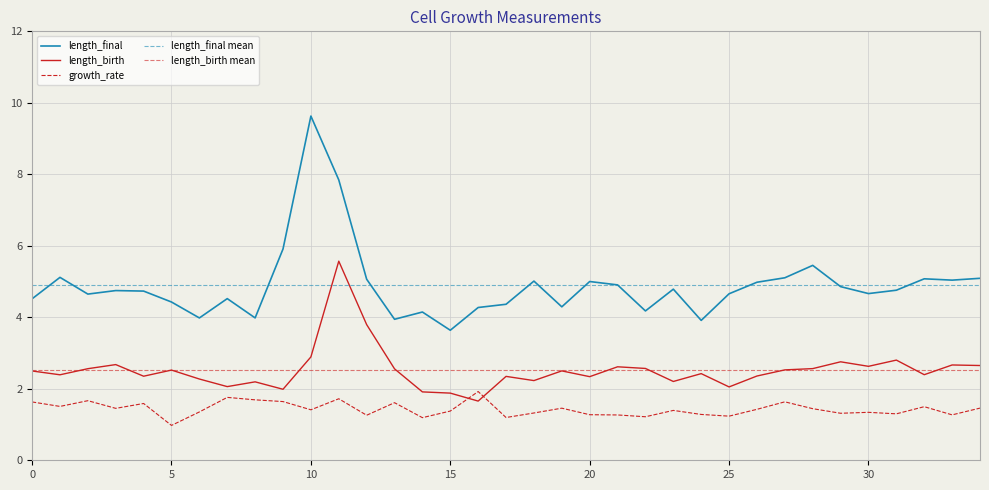

Reading left to right, what are all the values shown in this chart?

length_birth: 2.5	2.4	2.6	2.7	2.4	2.5	2.3	2.1	2.2	2.0	2.9	5.6	3.8	2.6	1.9	1.9	1.7	2.3	2.2	2.5	2.3	2.6	2.6	2.2	2.4	2.1	2.4	2.5	2.6	2.8	2.6	2.8	2.4	2.7	2.7
length_final: 4.5	5.1	4.6	4.7	4.7	4.4	4.0	4.5	4.0	5.9	9.6	7.8	5.1	3.9	4.1	3.6	4.3	4.4	5.0	4.3	5.0	4.9	4.2	4.8	3.9	4.7	5.0	5.1	5.5	4.9	4.7	4.8	5.1	5.0	5.1
growth_rate: 1.6	1.5	1.7	1.5	1.6	1.0	1.4	1.8	1.7	1.6	1.4	1.7	1.3	1.6	1.2	1.4	1.9	1.2	1.3	1.5	1.3	1.3	1.2	1.4	1.3	1.2	1.4	1.6	1.4	1.3	1.3	1.3	1.5	1.3	1.5